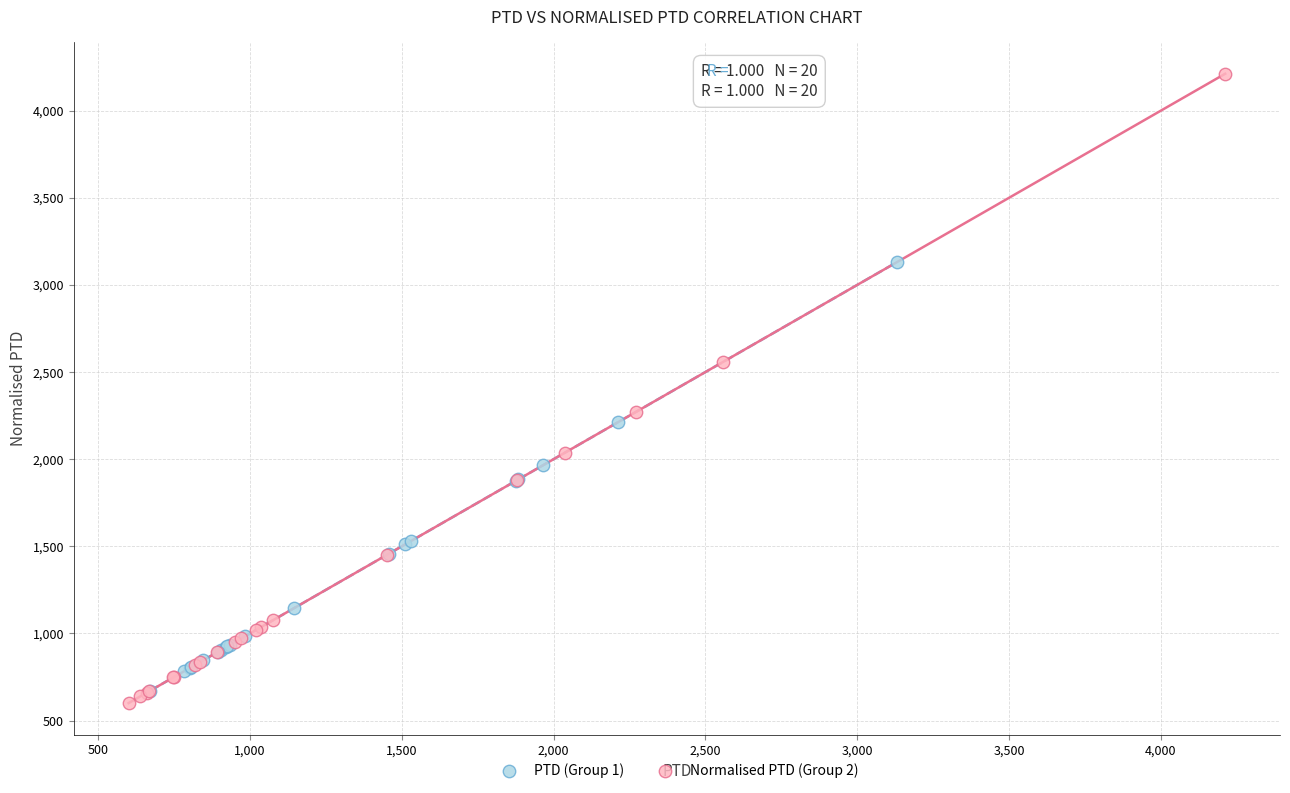

Which series reaches the maximum Y coordinate?

Normalised PTD (Group 2)